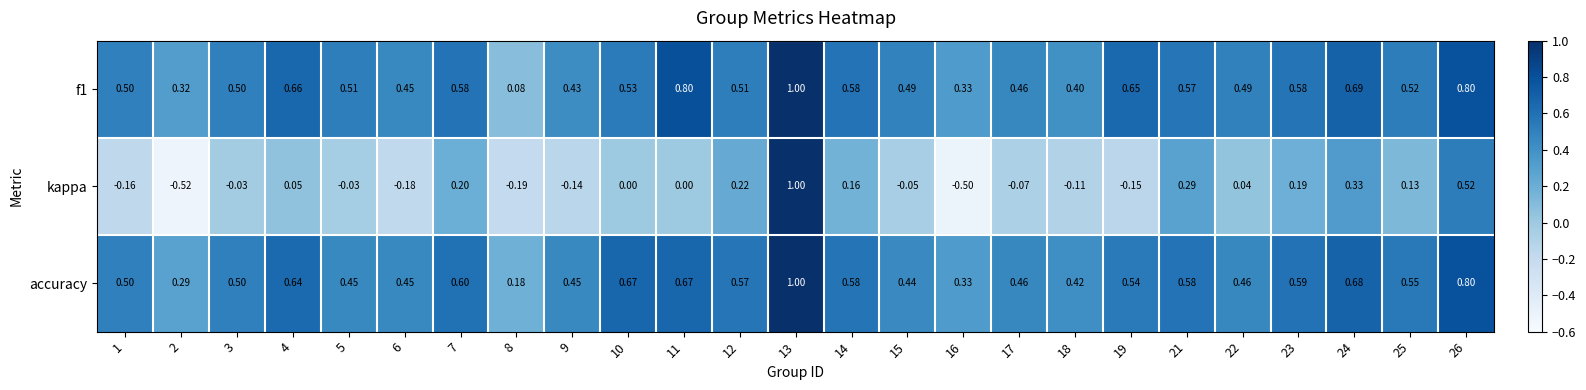

Which series has the largest range (max minus min)?

kappa